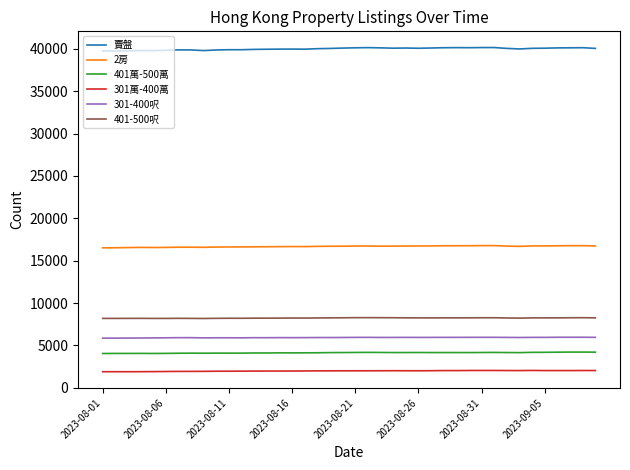

Is this an area chart (filled region under the line)?

No